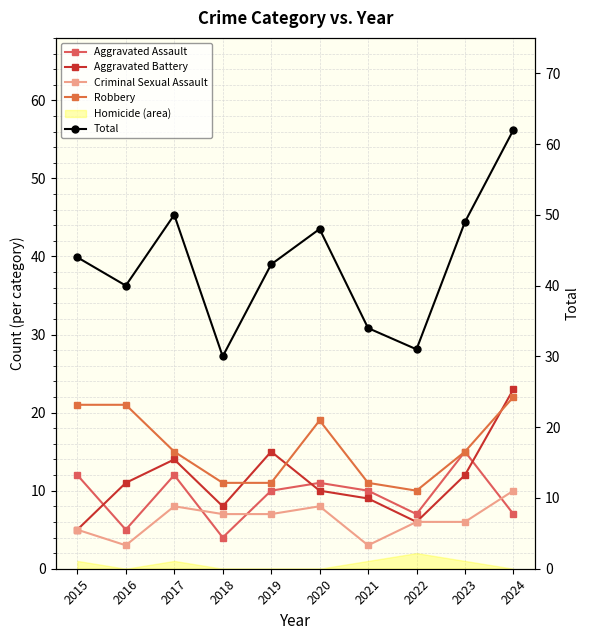

Reading left to right, extract all data points from this chart.

Aggravated Assault: 2015=12	2016=5	2017=12	2018=4	2019=10	2020=11	2021=10	2022=7	2023=15	2024=7
Aggravated Battery: 2015=5	2016=11	2017=14	2018=8	2019=15	2020=10	2021=9	2022=6	2023=12	2024=23
Criminal Sexual Assault: 2015=5	2016=3	2017=8	2018=7	2019=7	2020=8	2021=3	2022=6	2023=6	2024=10
Robbery: 2015=21	2016=21	2017=15	2018=11	2019=11	2020=19	2021=11	2022=10	2023=15	2024=22
Total: 2015=44	2016=40	2017=50	2018=30	2019=43	2020=48	2021=34	2022=31	2023=49	2024=62